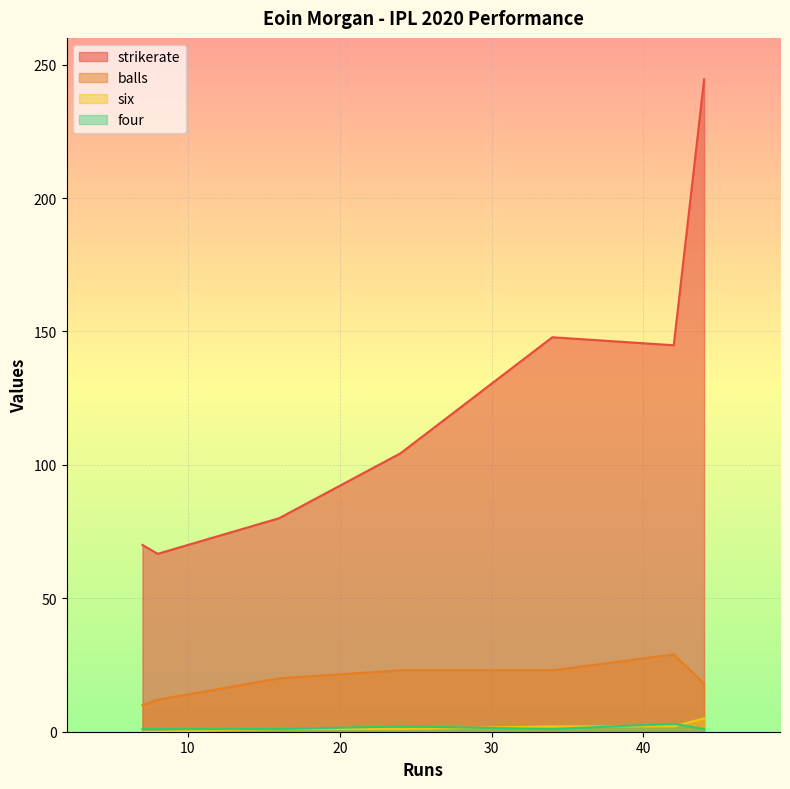

Is it true that balls equals 12.0 at 8?

True